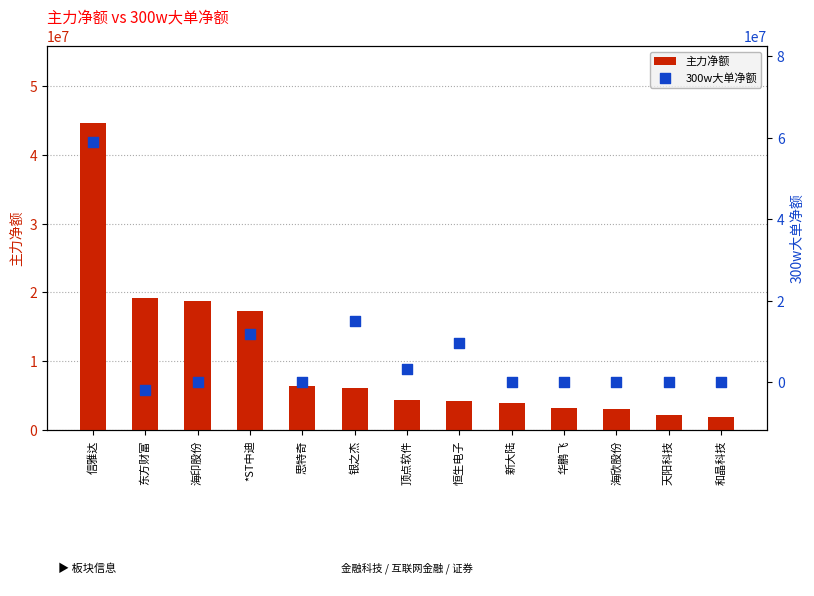

At which category is the sum across all series the highest?

信雅达